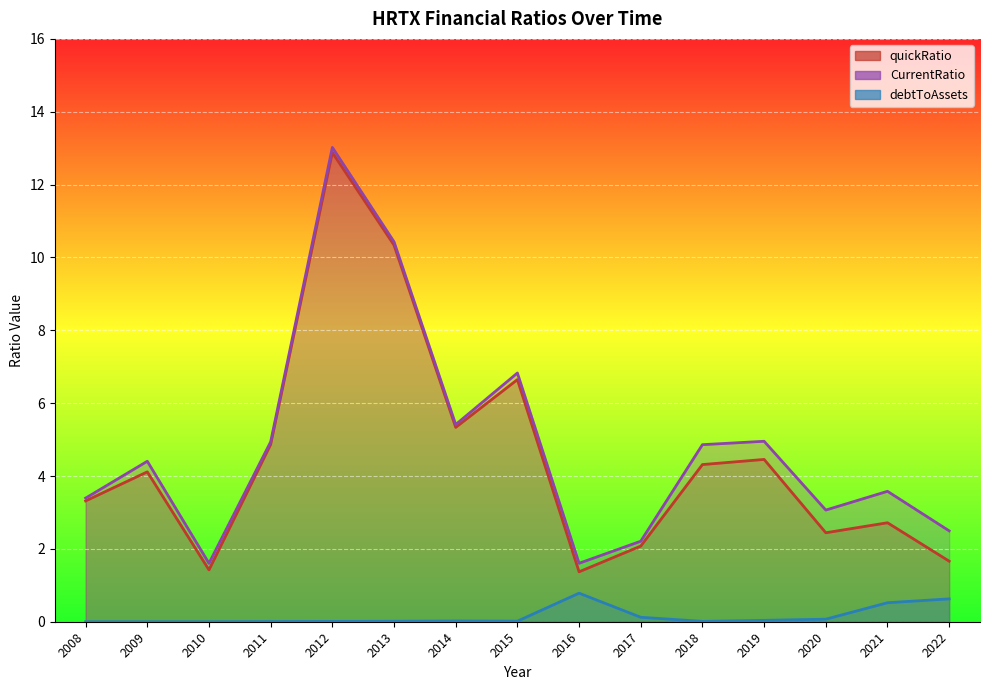

Is the value of CurrentRatio at 2009 greater than the value of debtToAssets at 2017?

Yes